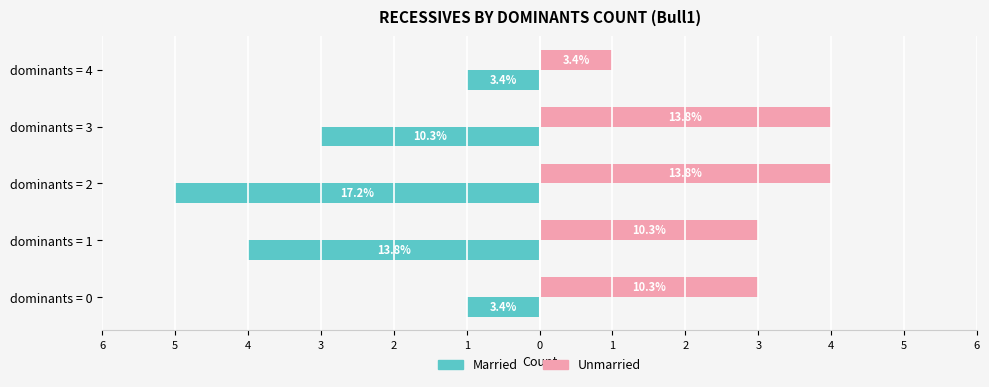

What are all the series names shown in the legend?

Married, Unmarried